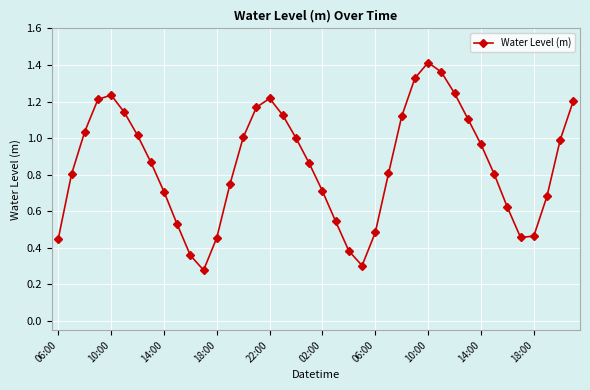

What is the sum of all values?

34.2